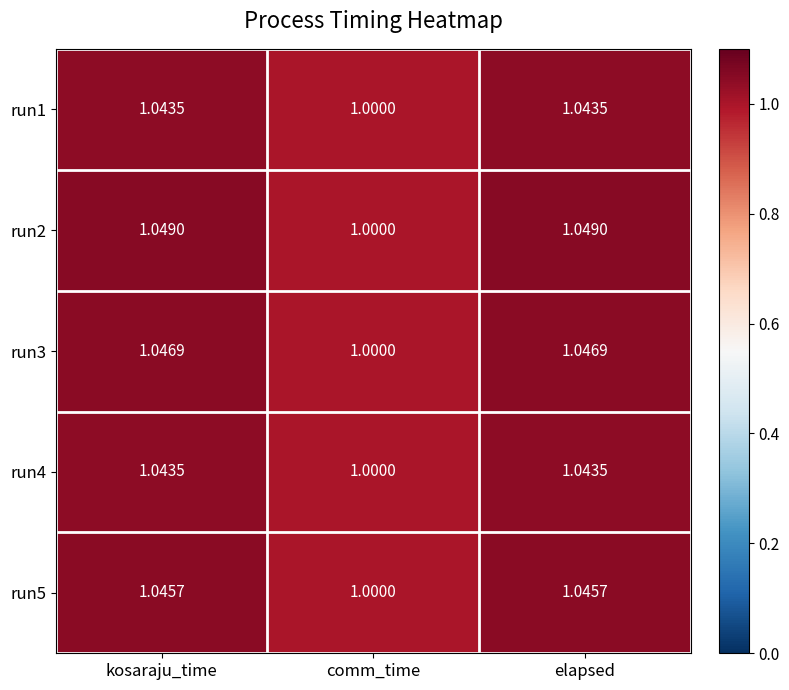

At which category does the chart reach its minimum across all series?

comm_time